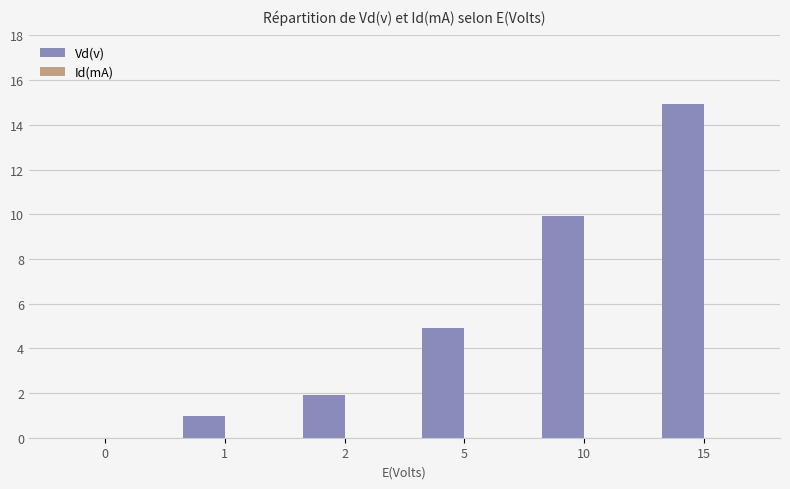

Where is the data nearest to the value 7?

5